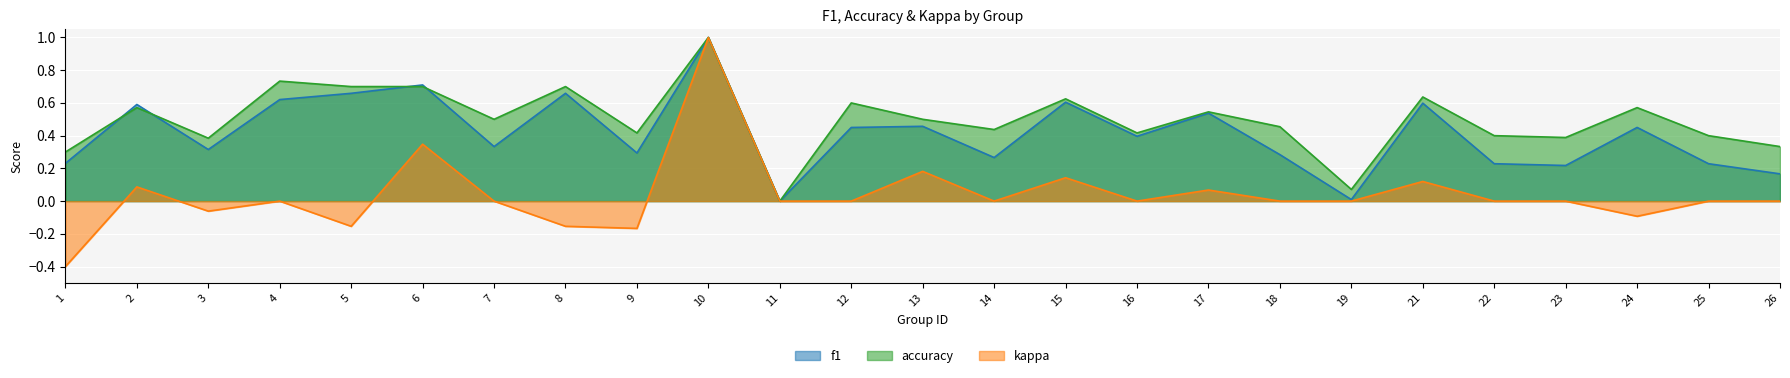

At which label is kappa closest to 0?

4